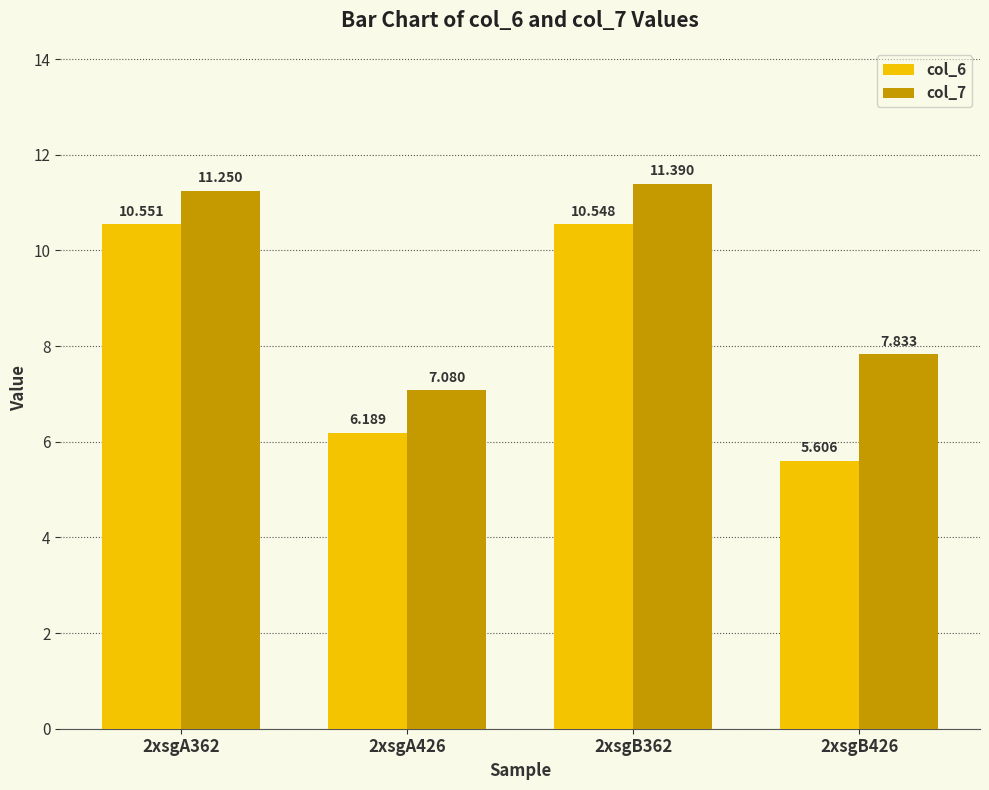

Where is col_7 nearest to the value 9?

2xsgB426